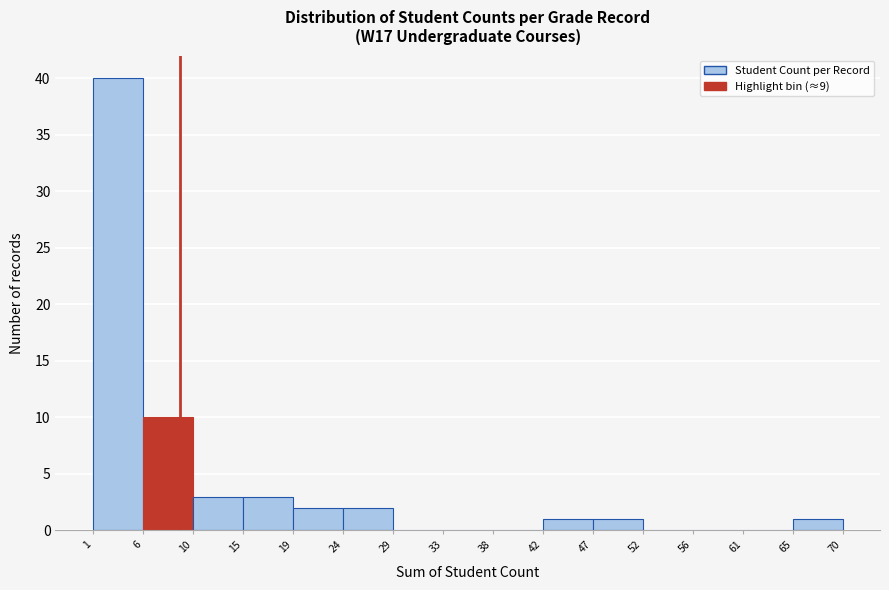

Which range on the x-axis has the tallest bar?

1 to 6